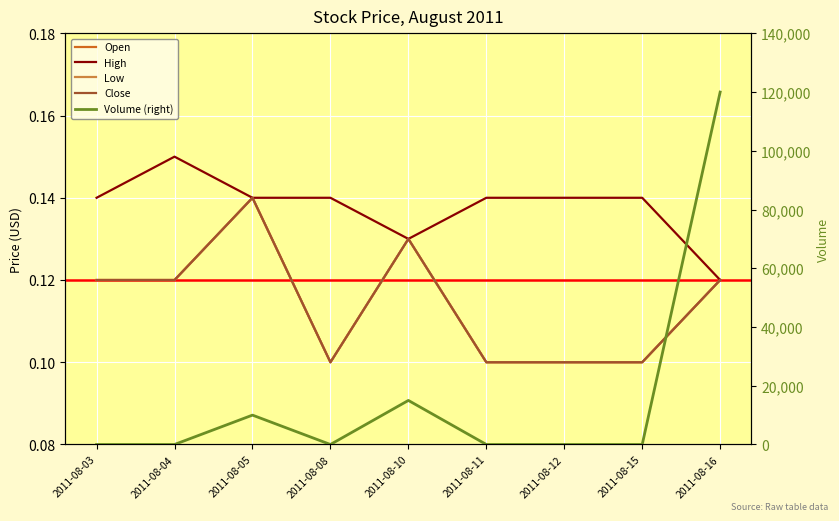

Count the Close values in the range 0 to 1.

9